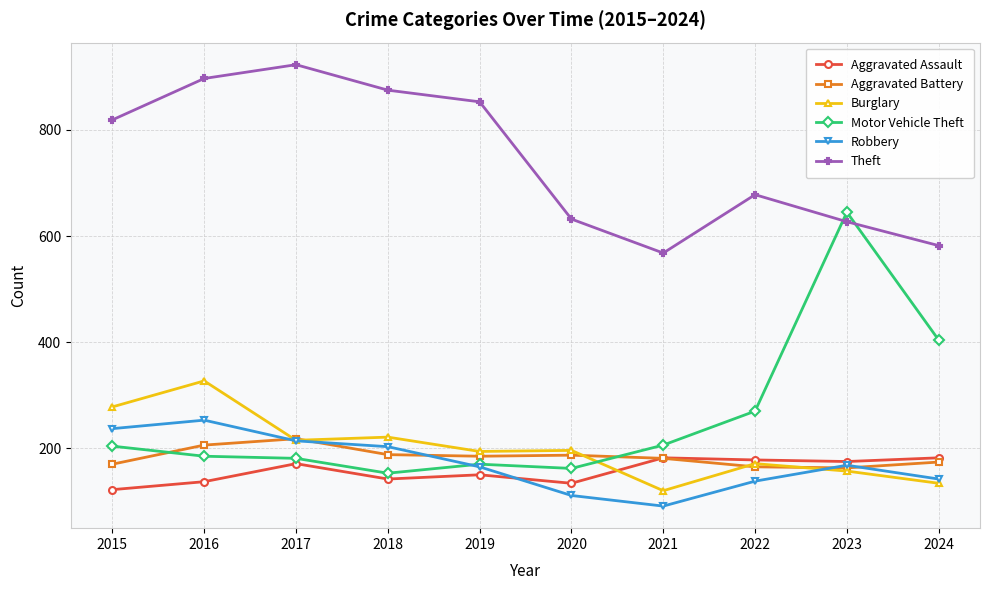

At how many categories does at least one series exceed 607?

8